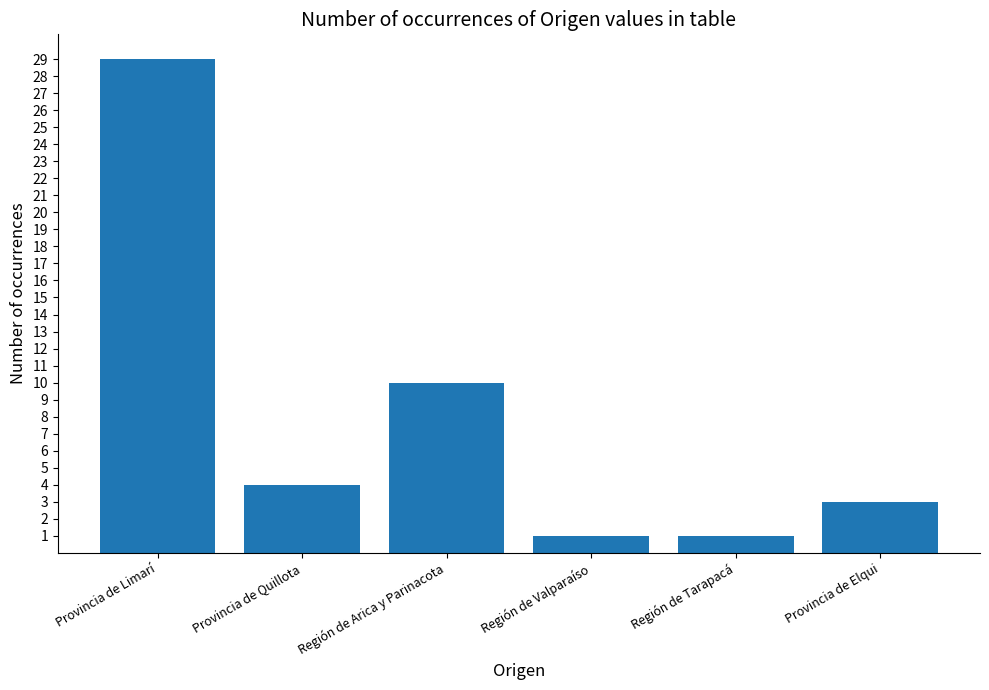

Approximately how many times larger is the value at Región de Valparaíso compared to Región de Tarapacá?

1.0